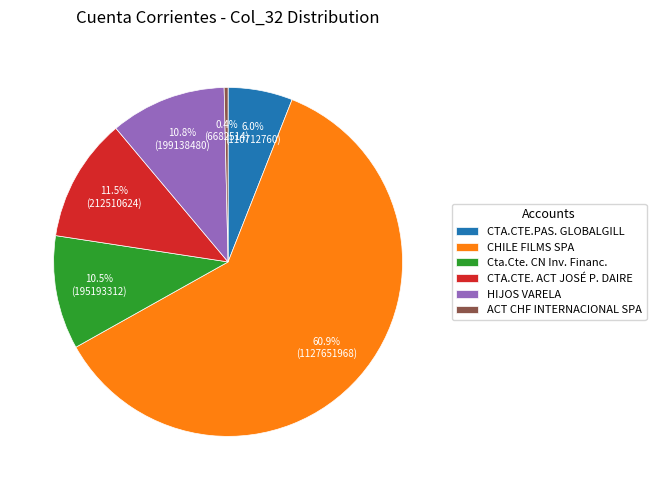

How many slices are in this pie chart?

6